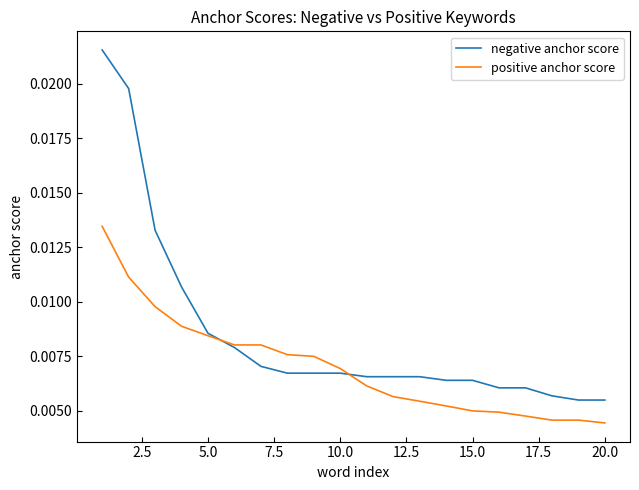

Which series has the largest total across all categories?

negative anchor score